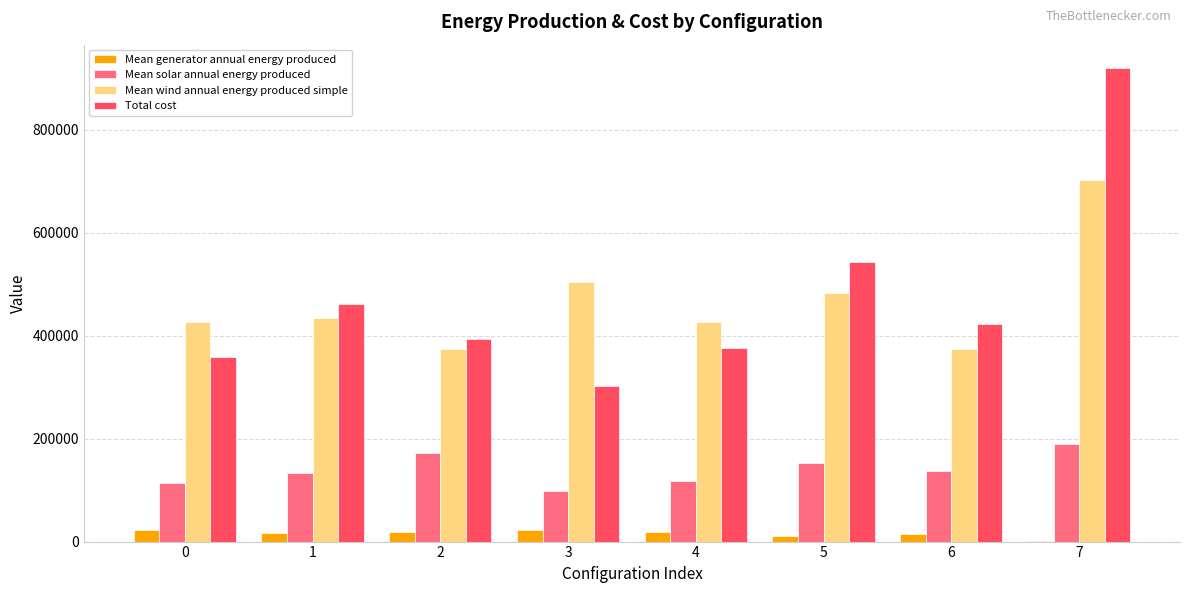

What are all the series names shown in the legend?

Mean generator annual energy produced, Mean solar annual energy produced, Mean wind annual energy produced simple, Total cost